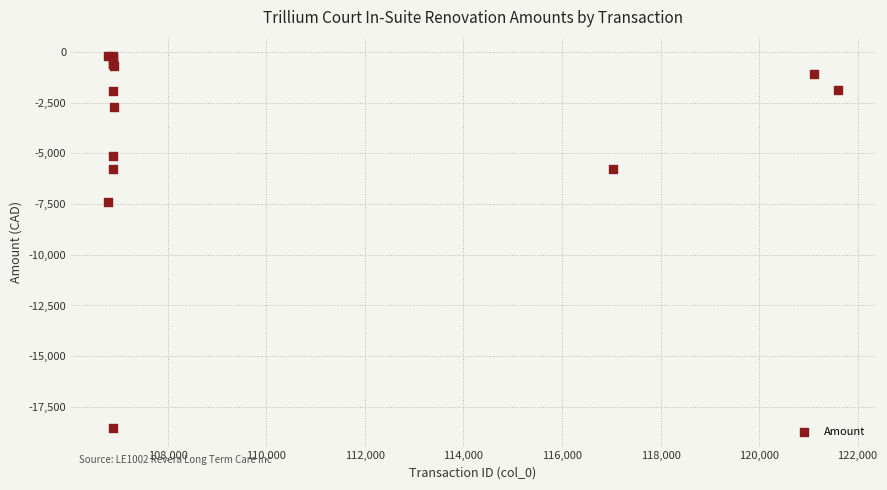

What Y value in the scatter plot is closest to -9354?

-7412.0